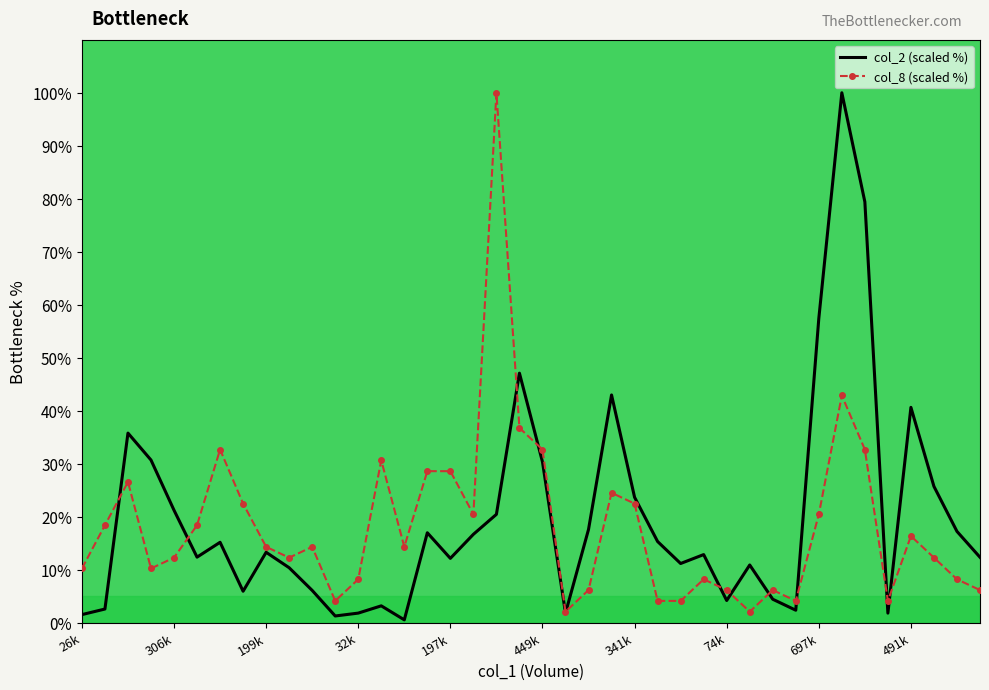

What is the maximum value shown in the chart?

100.0